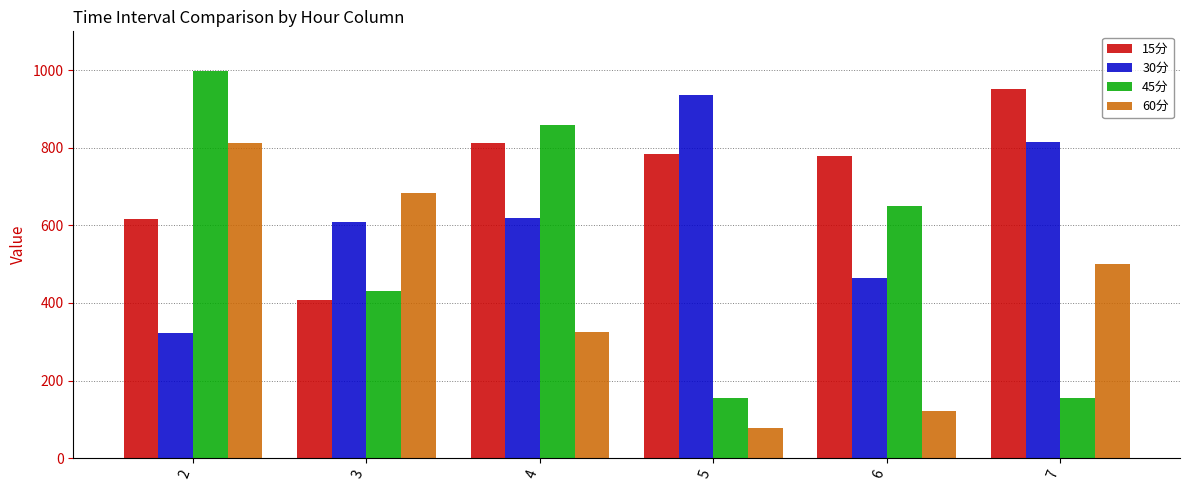

What are all the series names shown in the legend?

15分, 30分, 45分, 60分